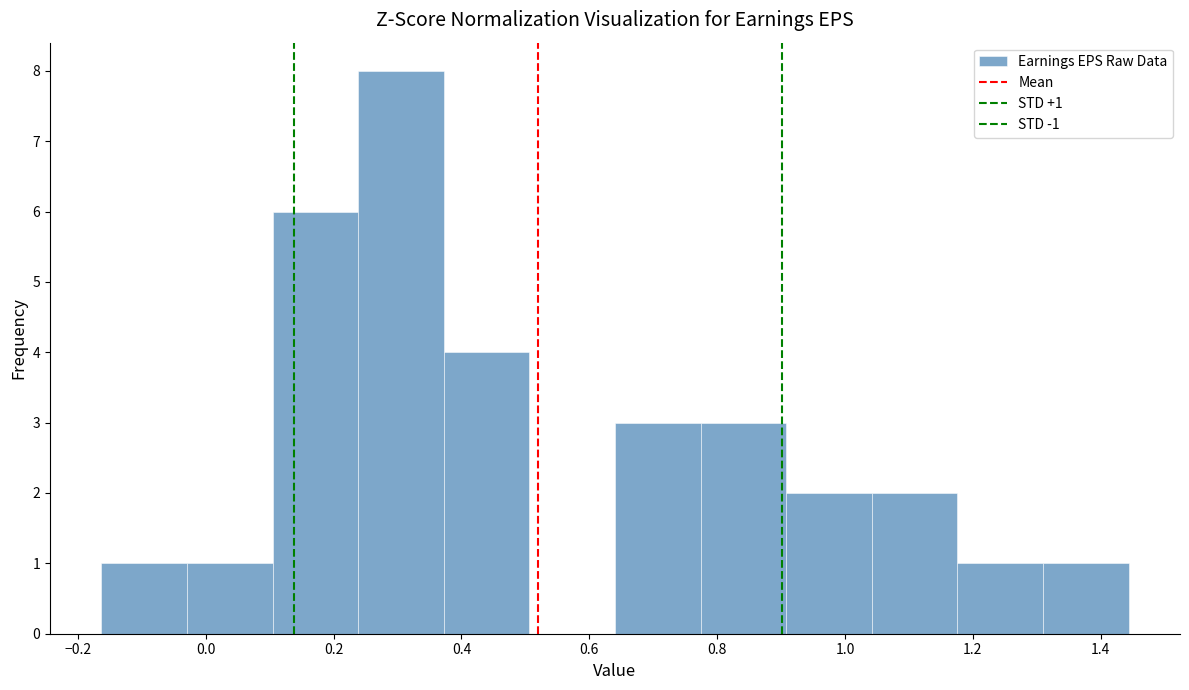

Over which range of the x-axis is the bar tallest?

0.24 to 0.38